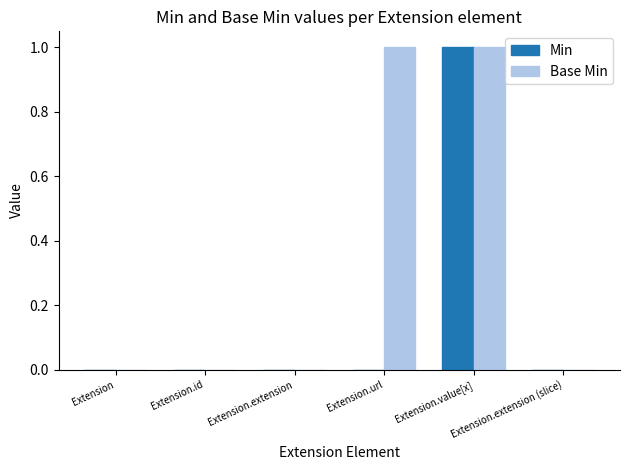

How many groups of bars are there?

6